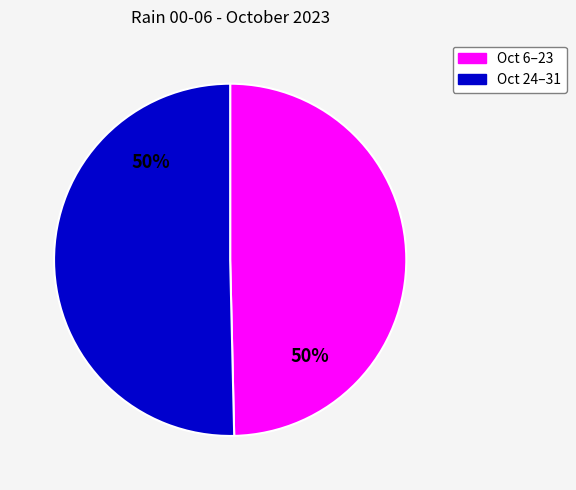

To the nearest percent, what is the average slice percentage?

50%